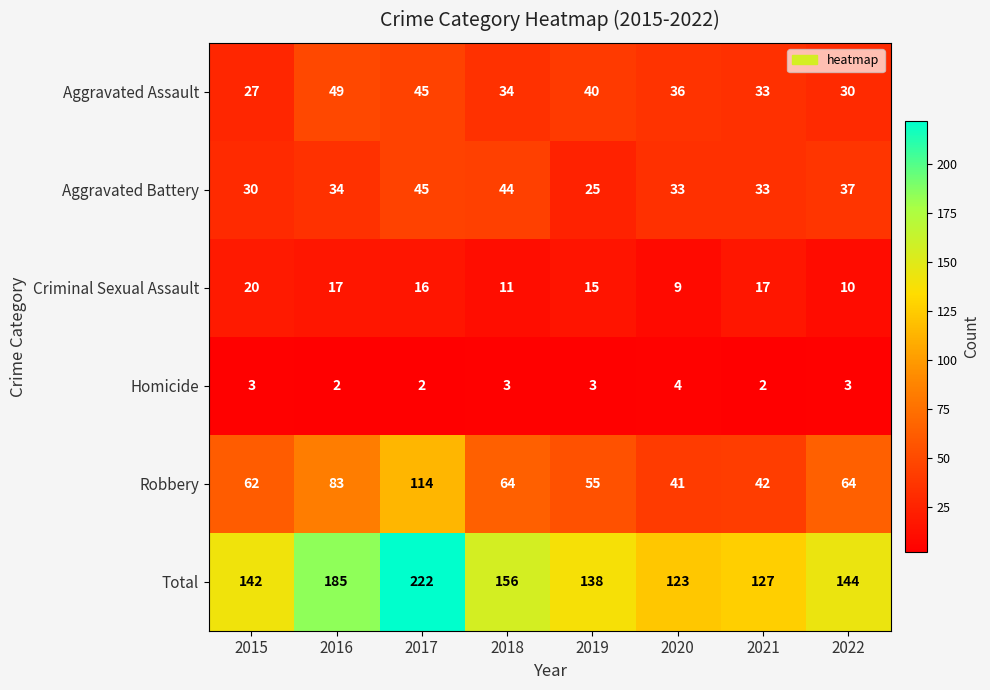

Where does the Total series first go above 144?

2016